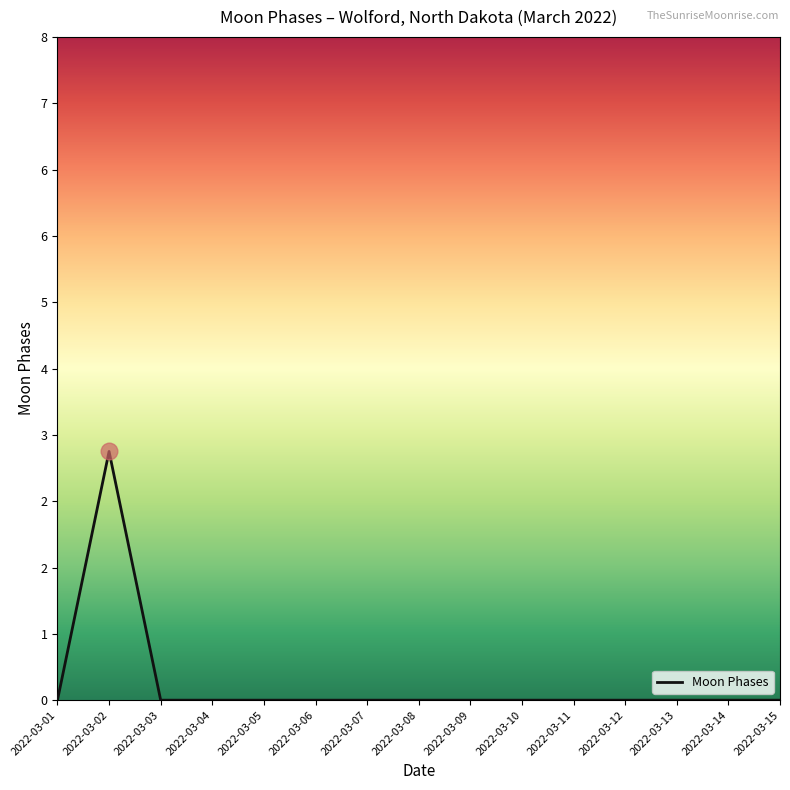

Count the values in the range 0 to 1.

14